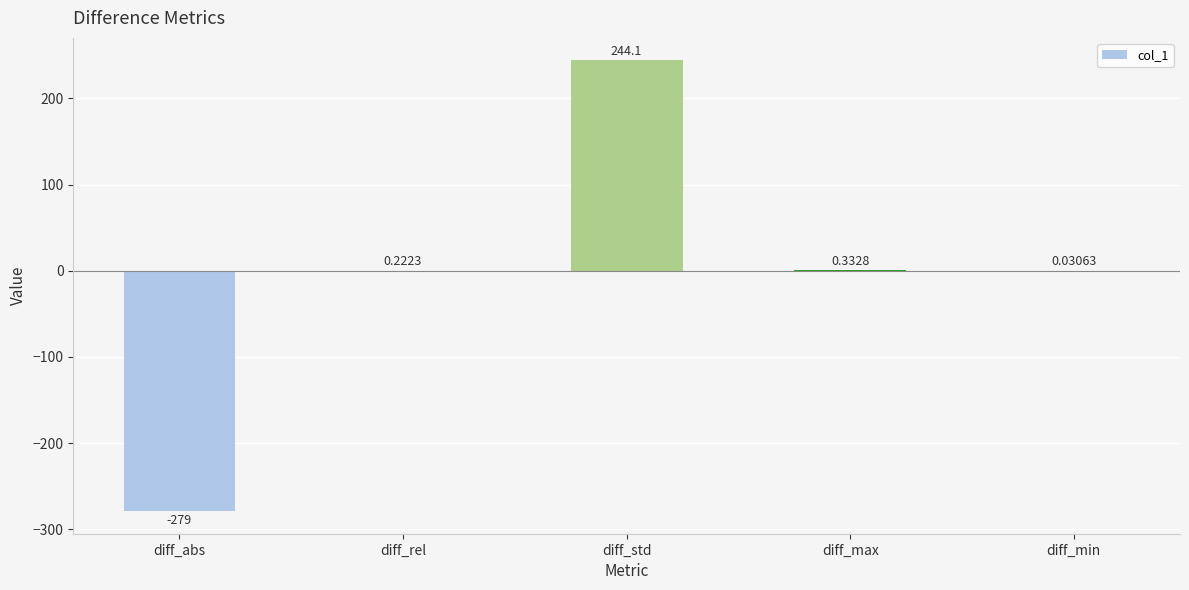

Which label corresponds to the largest value in the chart?

diff_std